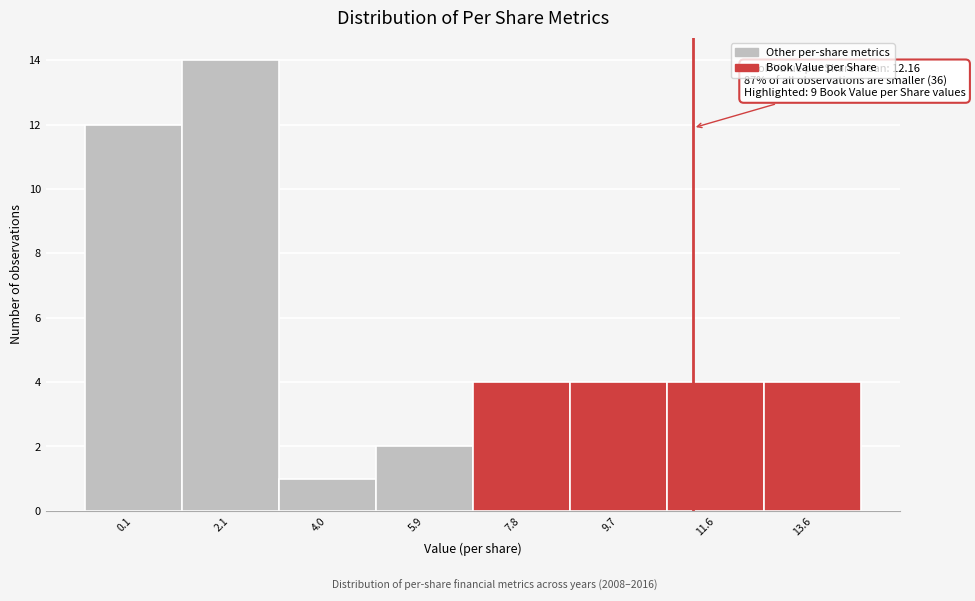

Reading left to right, what are all the values shown in this chart?

0.1=12	2.1=14	4.0=1	5.9=2	7.8=4	9.7=4	11.6=4	13.6=4